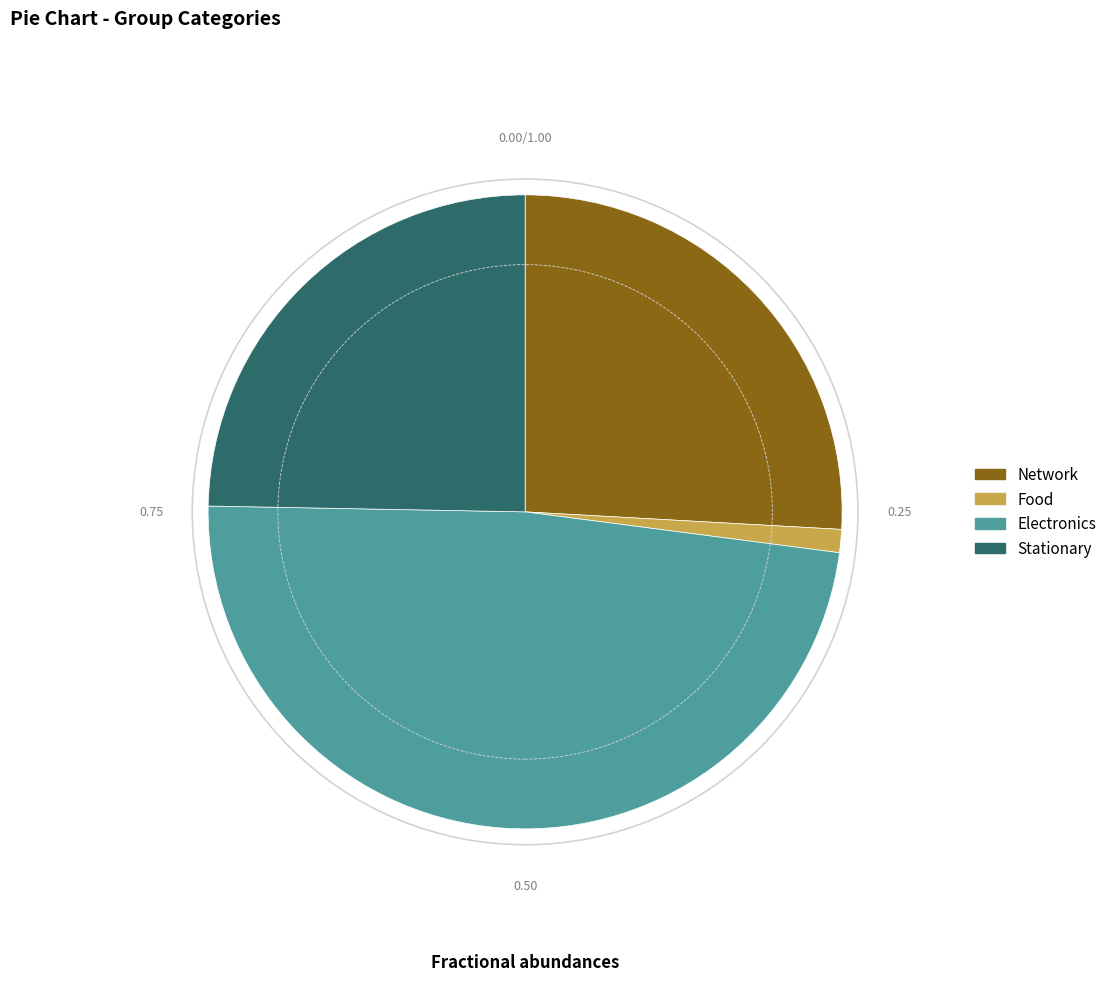

Does Food account for over 50% of the chart?

No